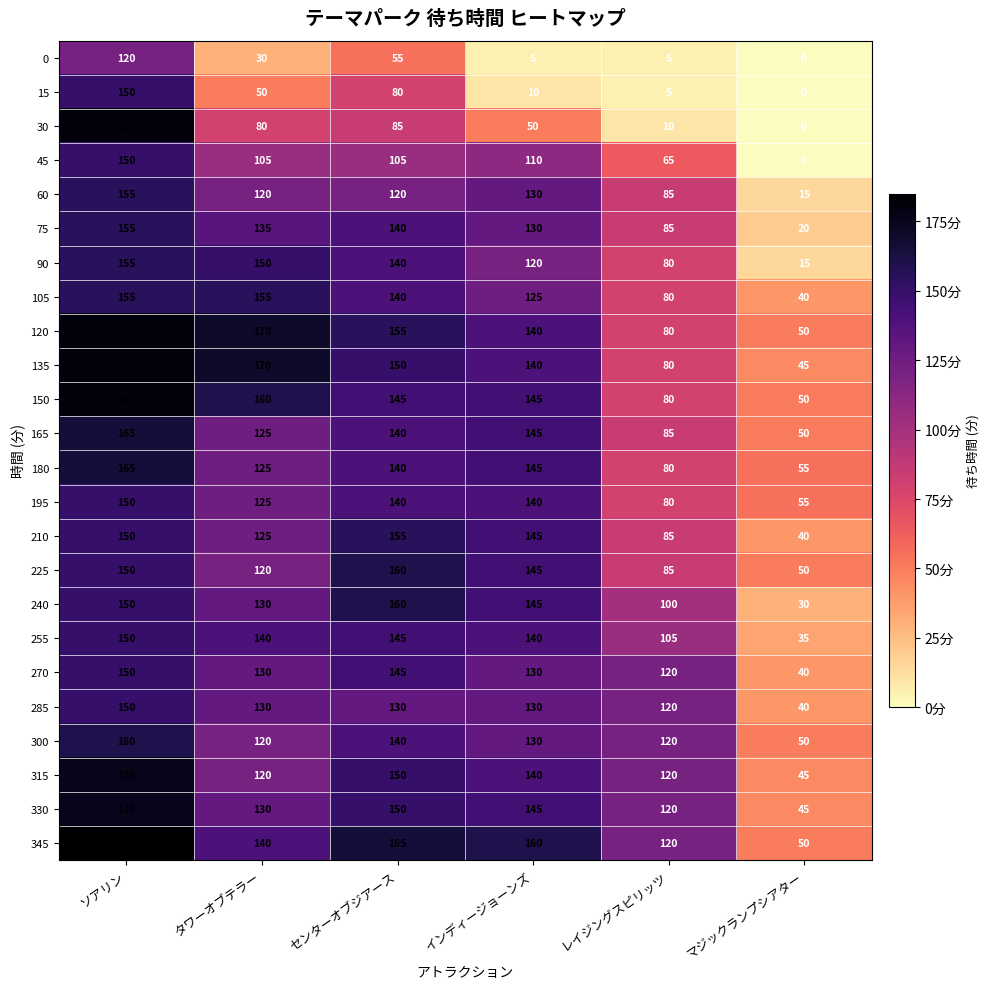

Which series has the widest spread of values?

30